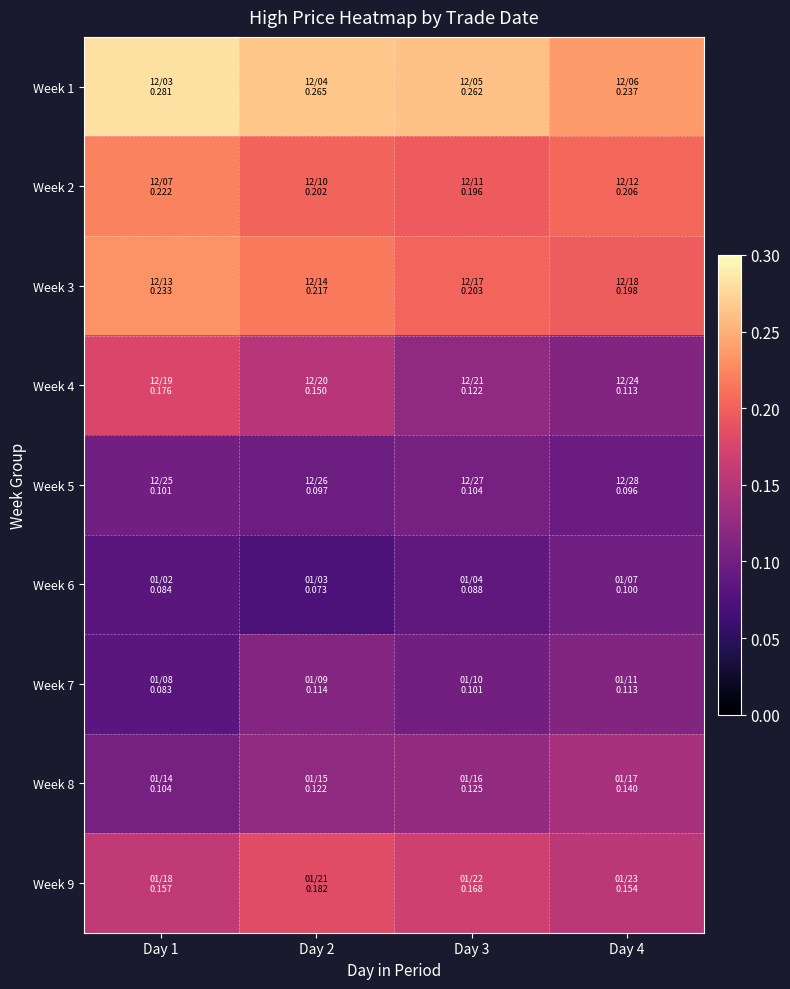

At Day 2, list the series in order from smallest to largest.

Week 6, Week 5, Week 7, Week 8, Week 4, Week 9, Week 2, Week 3, Week 1